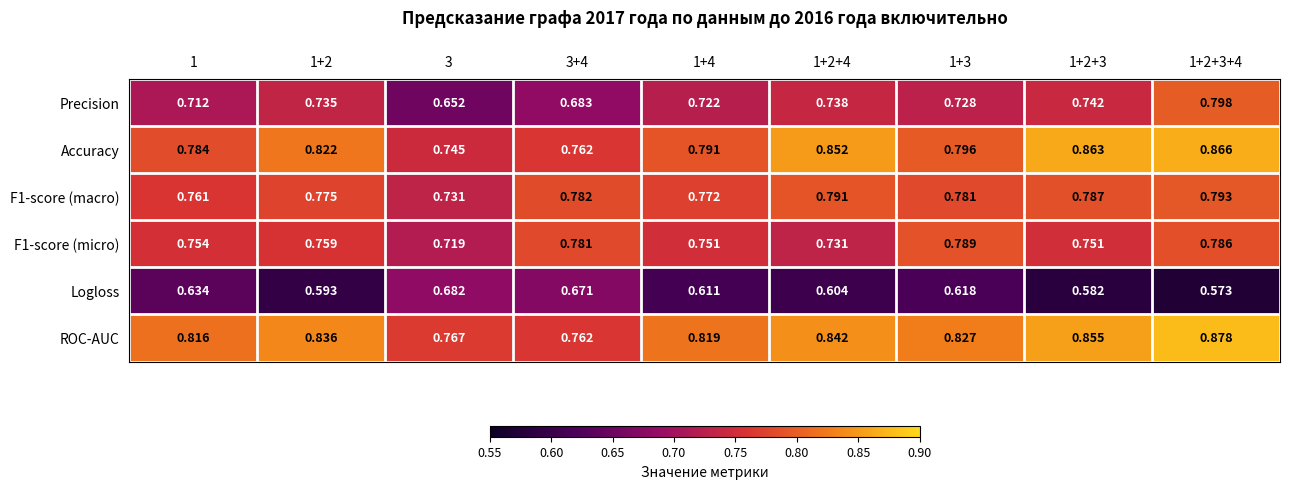

Between 3+4 and 1+2+4, which series saw the biggest shift?

Accuracy